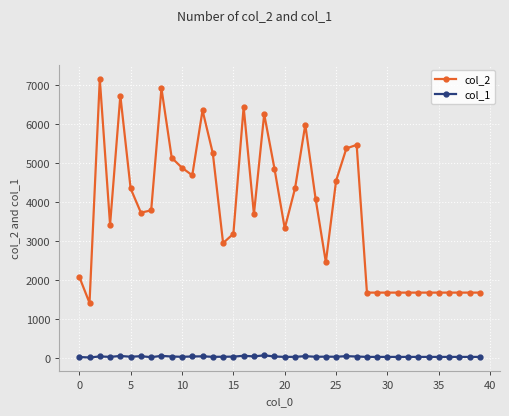

Rank the series by their average value, from lowest to highest.

col_1, col_2